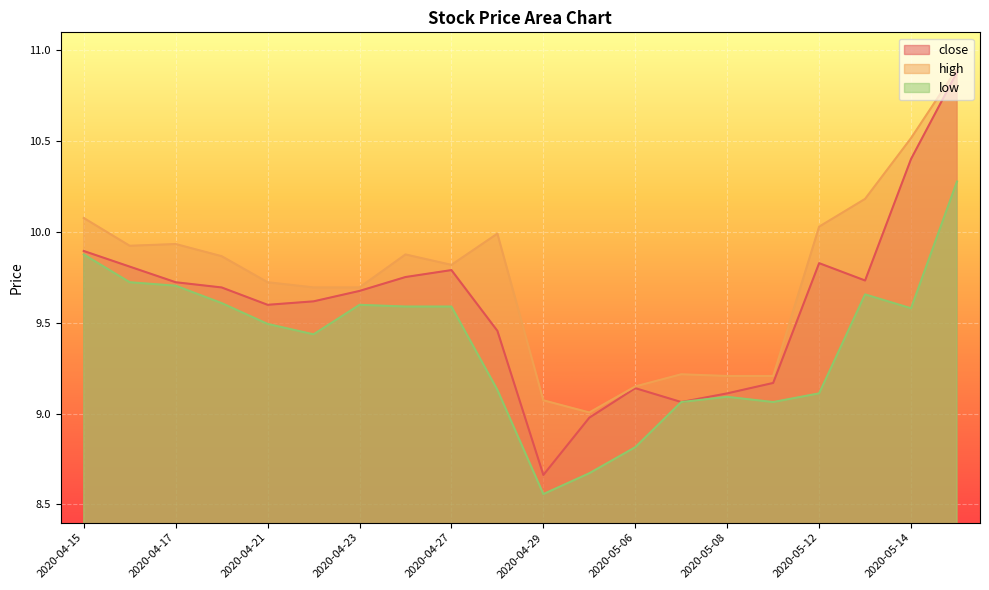

What value does the low series have at 2020-04-29?

8.6